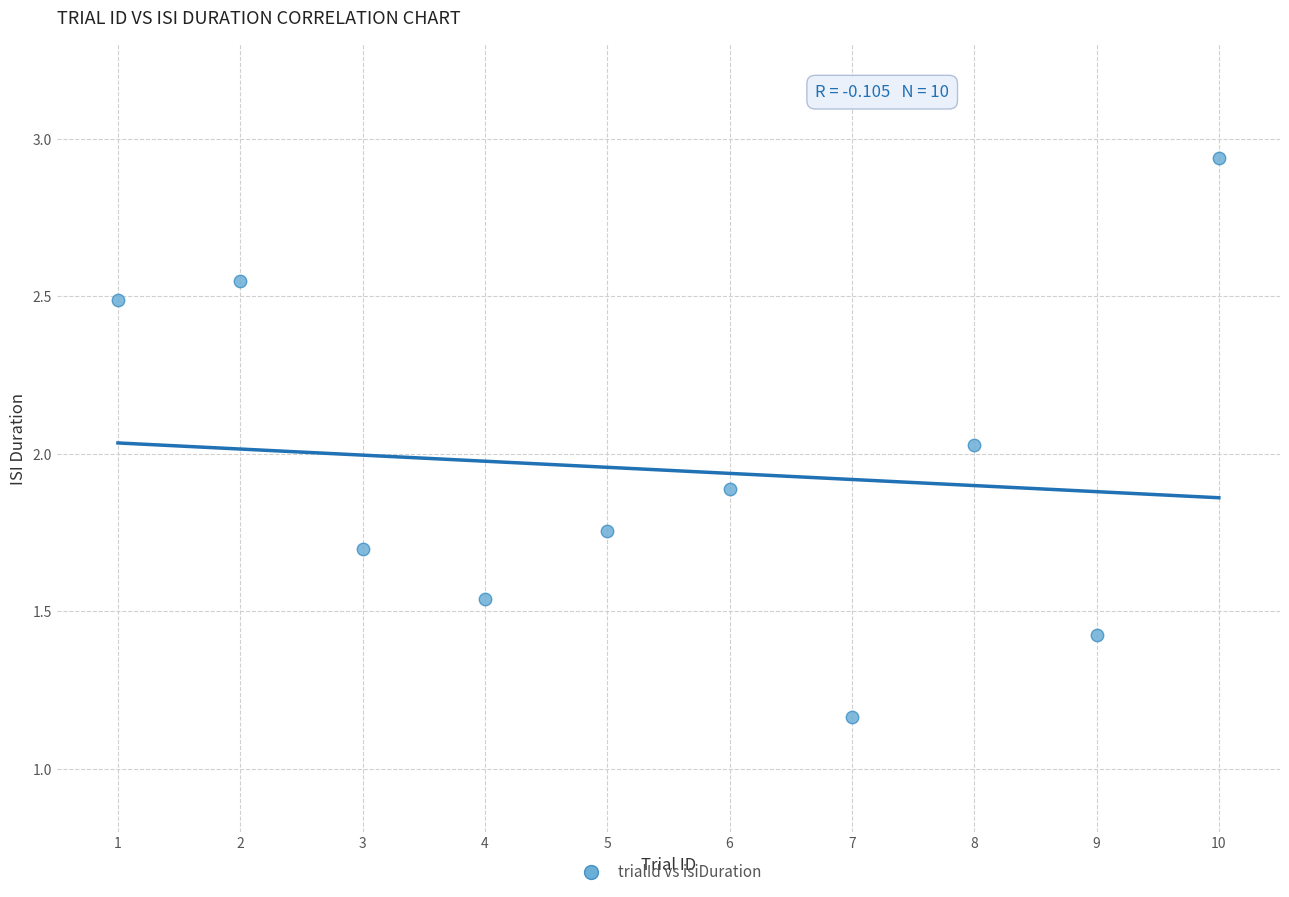

What is the range of X values (max minus min)?

9.0